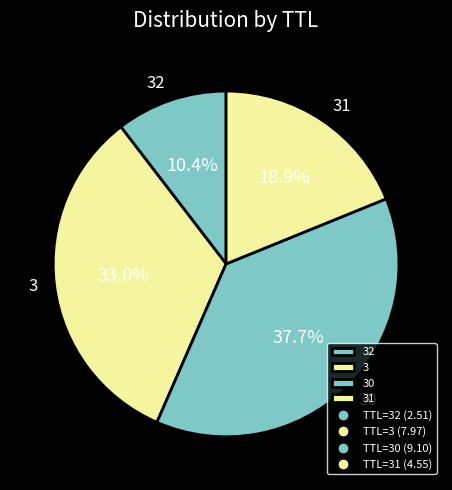

The 3 slice represents 1% of the pie. True or false?

False